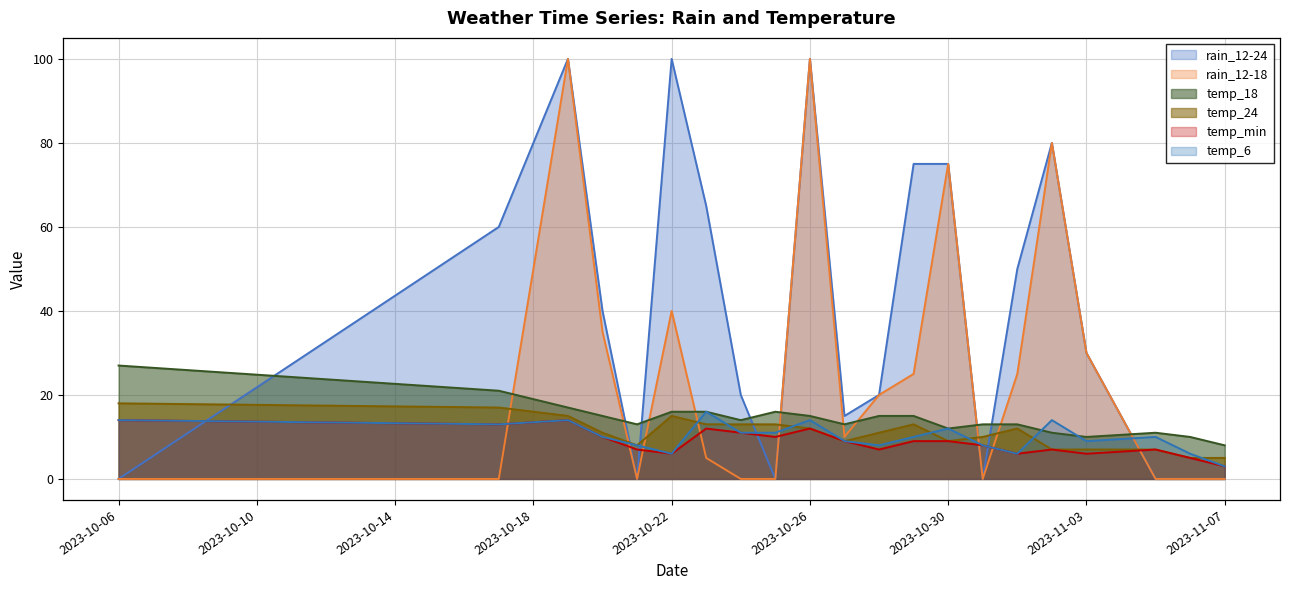

Is it true that temp_18 equals 13 at 2023-10-31?

True